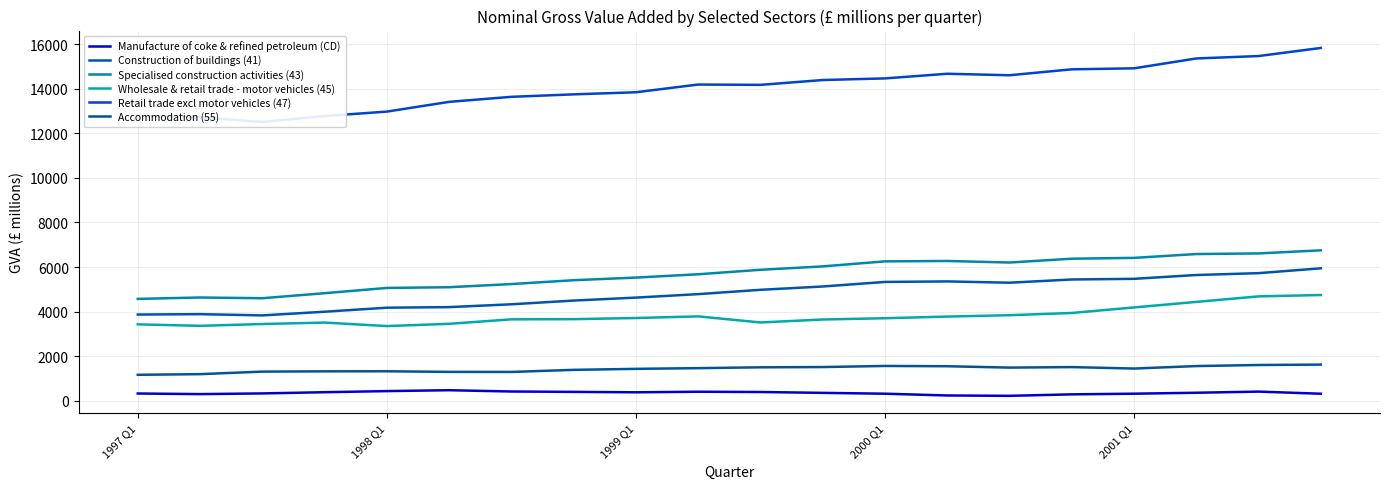

What is the difference between the Manufacture of coke & refined petroleum (CD) values at 15 and 2000 Q1?

96